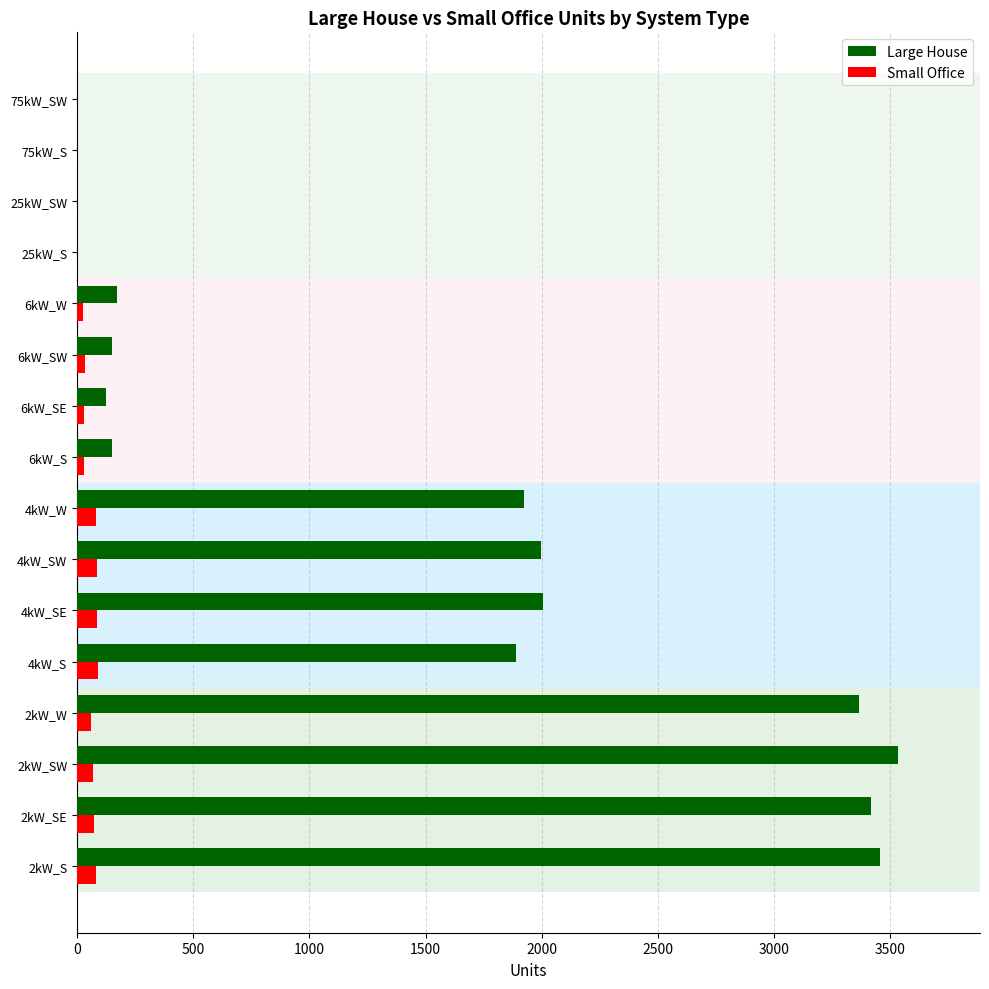

How many data points does each series have?

16